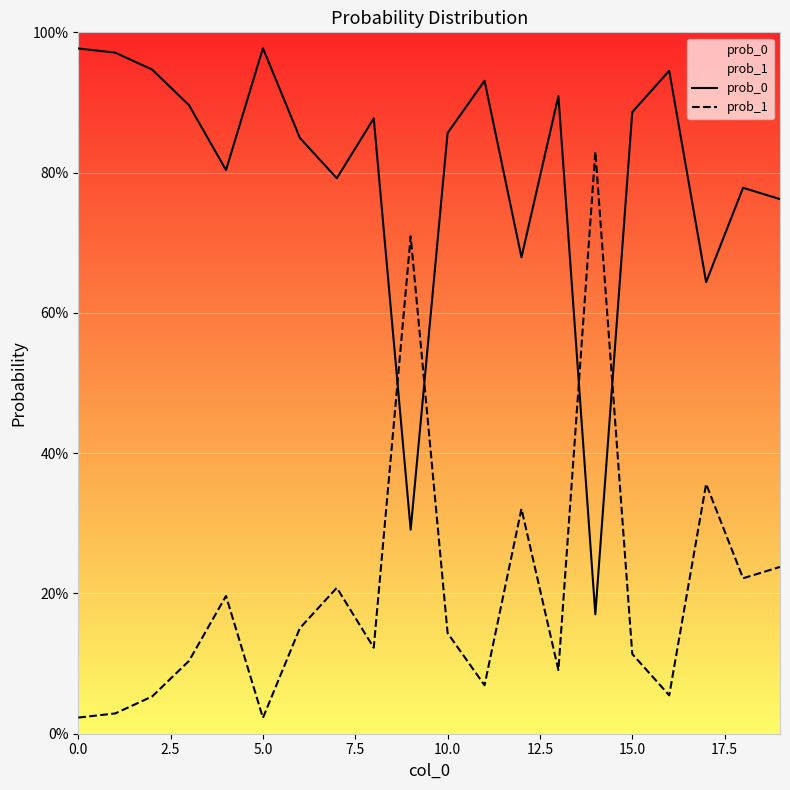

After their last crossing, which series has the higher values: prob_1 or prob_0?

prob_0